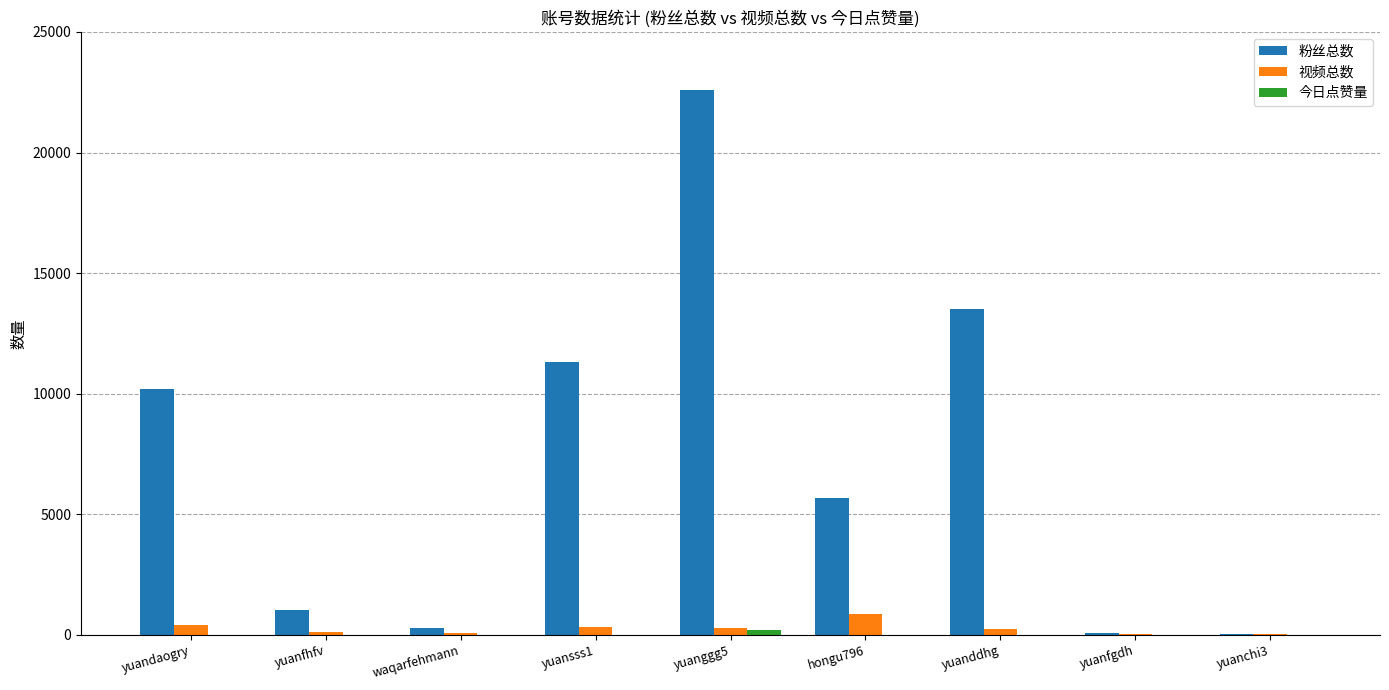

Count the number of data series in this chart.

3